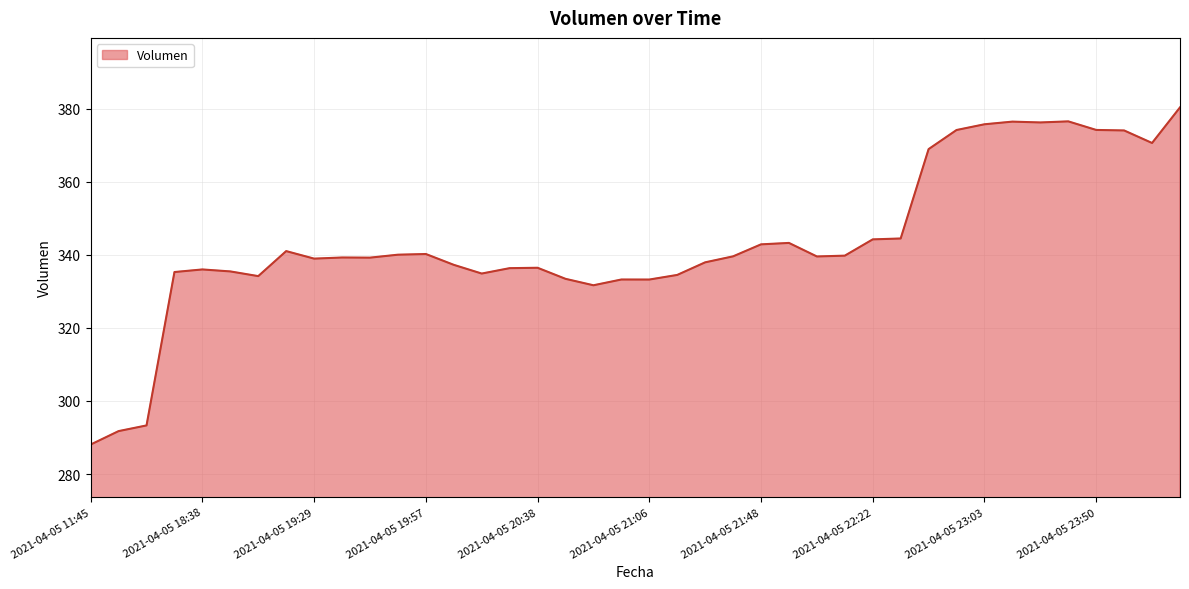

What is the maximum value shown in the chart?

380.3